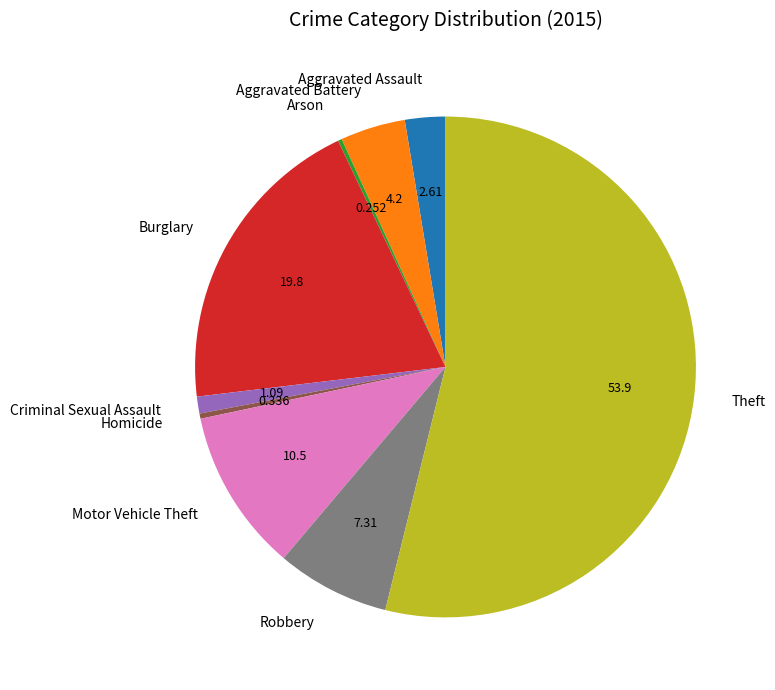

Which slice is the largest?

Theft